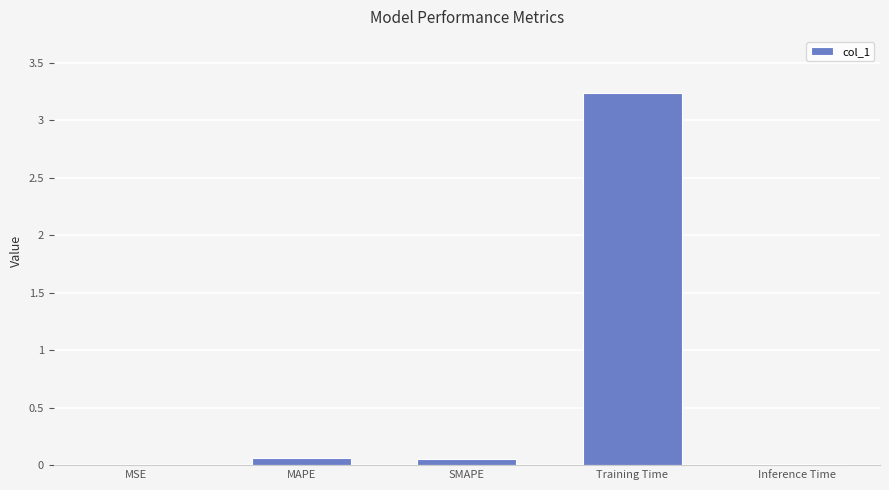

Which has a higher value, MAPE or Training Time?

Training Time